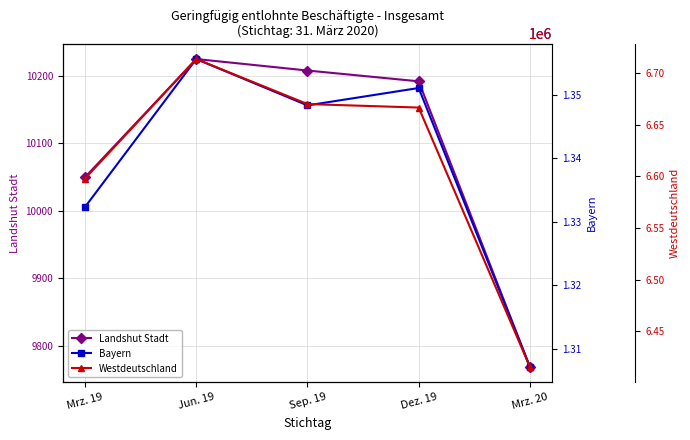

Reading right to left, transcribe all the data shown in this chart.

Landshut Stadt: 9769	10192	10208	10225	10050
Bayern: 1307123	1351076	1348337	1355641	1332324
Westdeutschland: 6415440	6666510	6669878	6713473	6597783